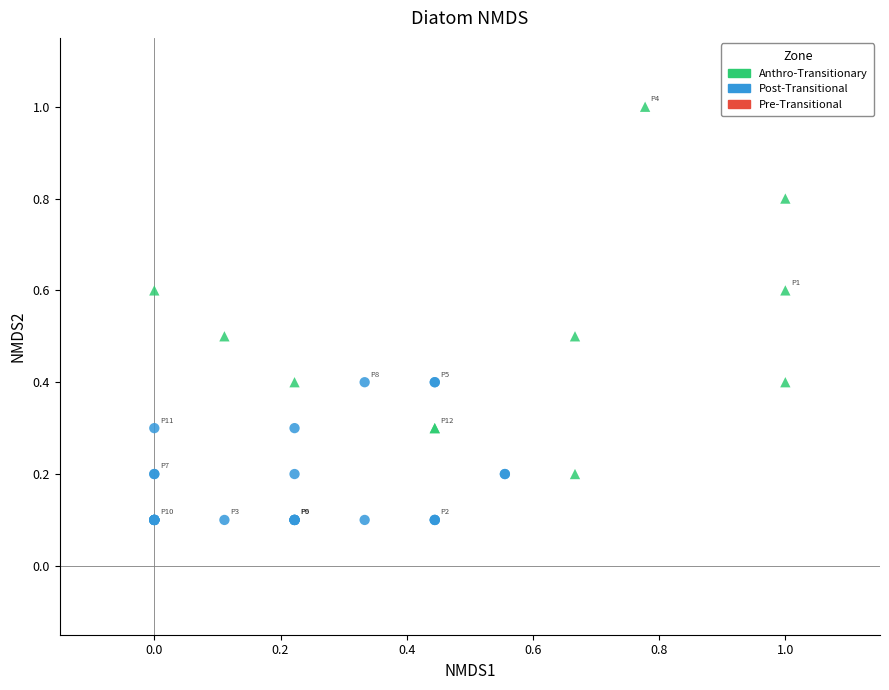

Which series has the widest spread of Y values?

Anthro-Transitionary